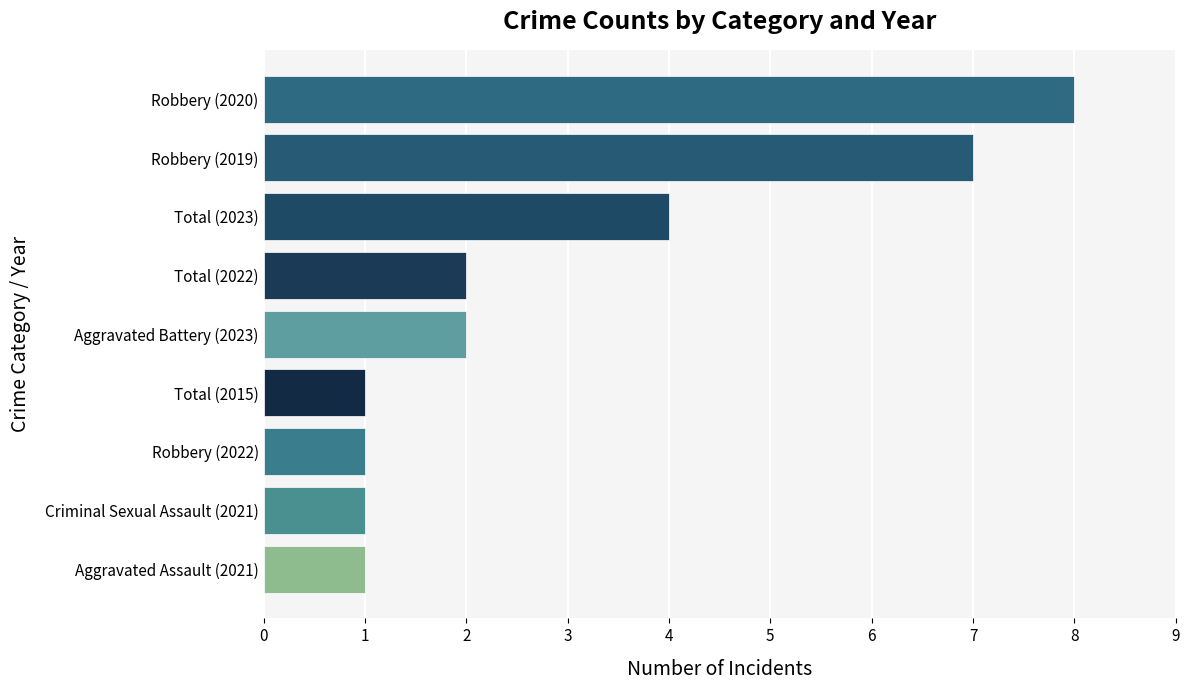

Which label corresponds to the largest value in the chart?

Robbery (2020)